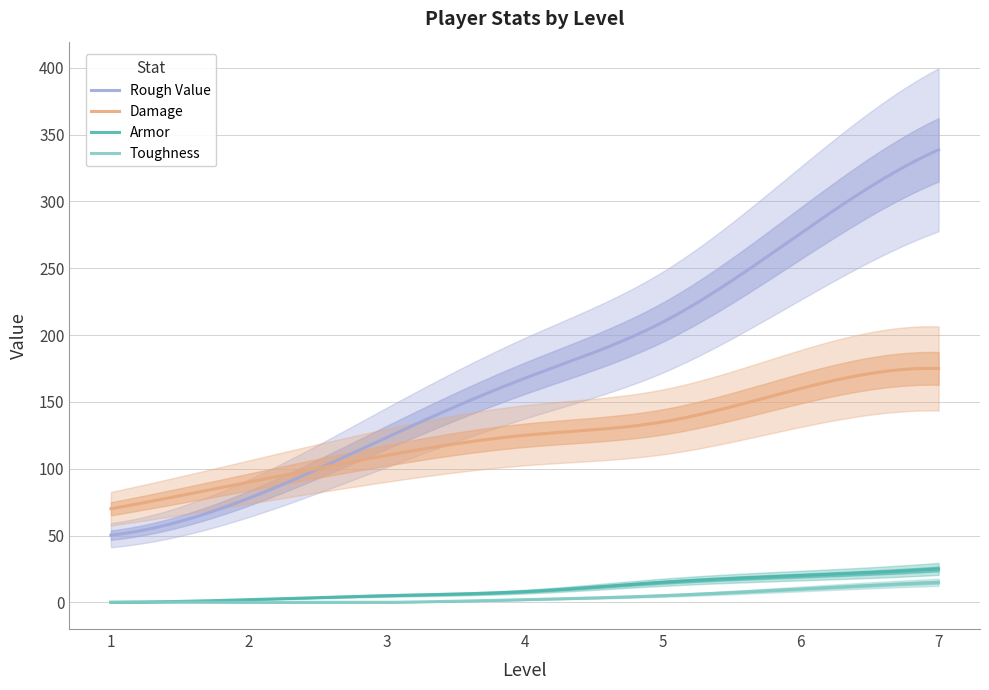

At 7, list the series in order from smallest to largest.

Toughness, Armor, Damage, Rough Value